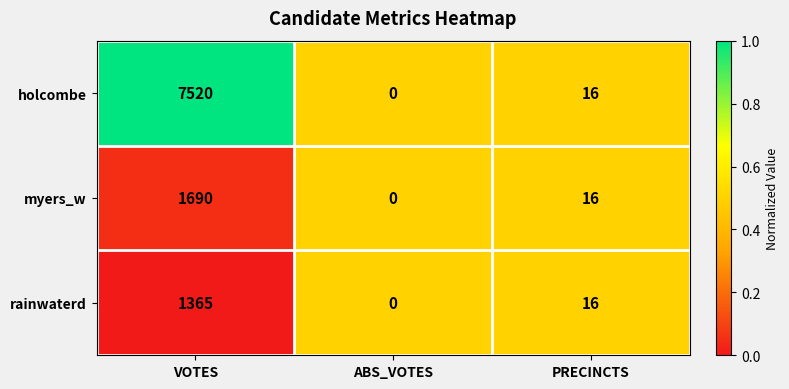

Which series has the widest spread of values?

holcombe